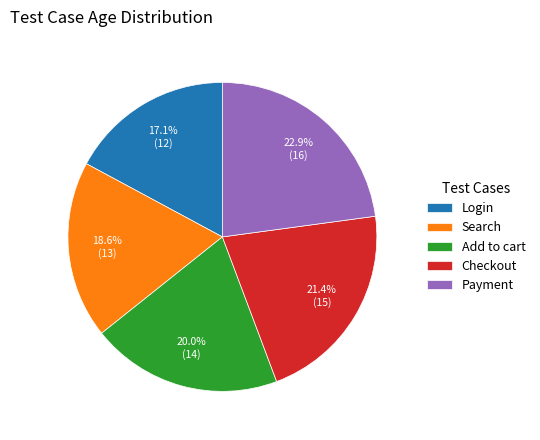

What is the largest slice in the pie chart?

Payment